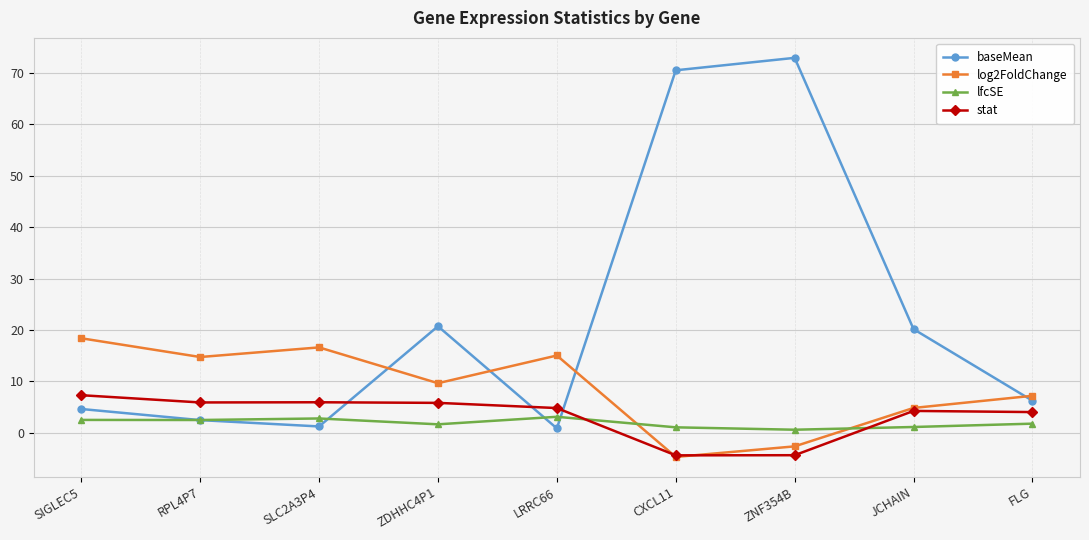

List the series in order of their peak value, highest first.

baseMean, log2FoldChange, stat, lfcSE